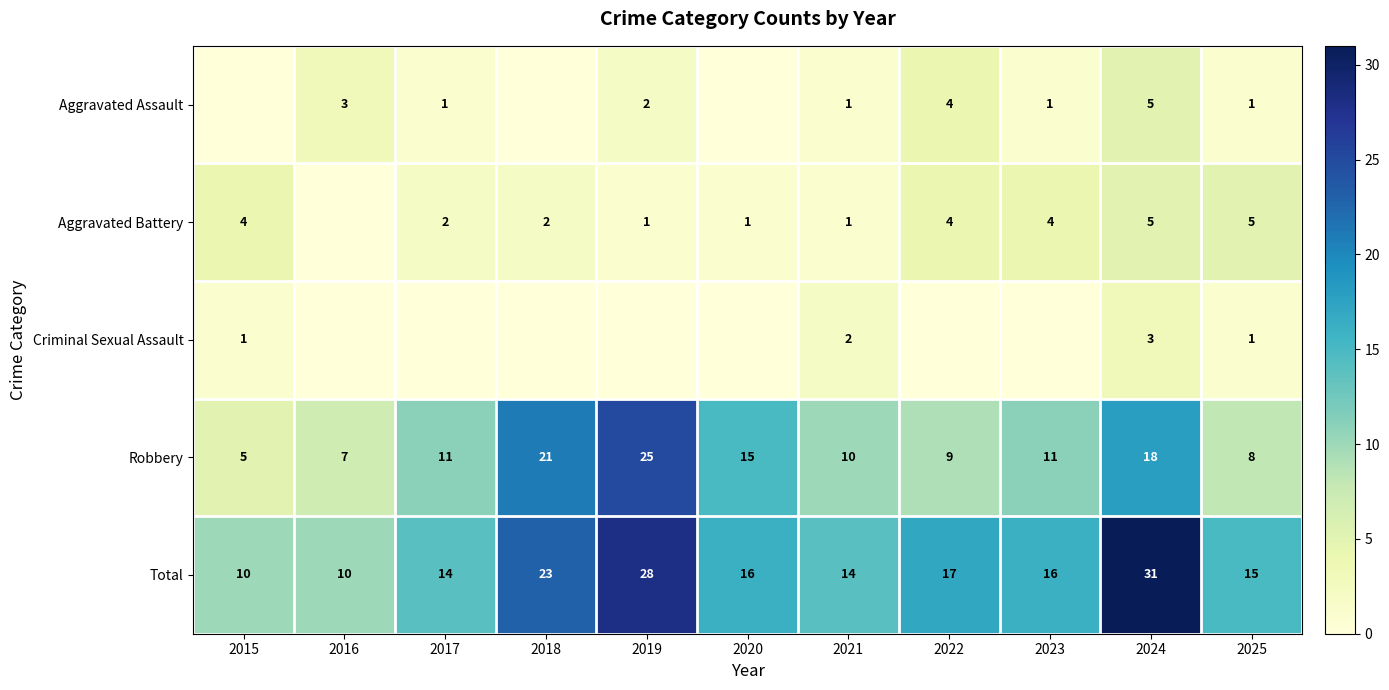

The value of Aggravated Assault at 2024 is 8. True or false?

False